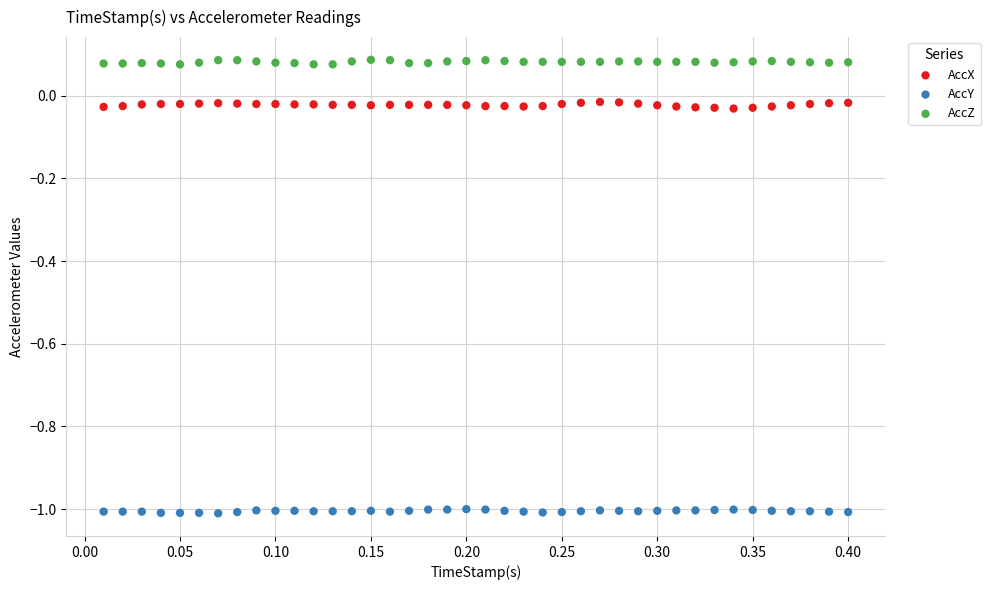

What are all the series names shown in the legend?

AccX, AccY, AccZ